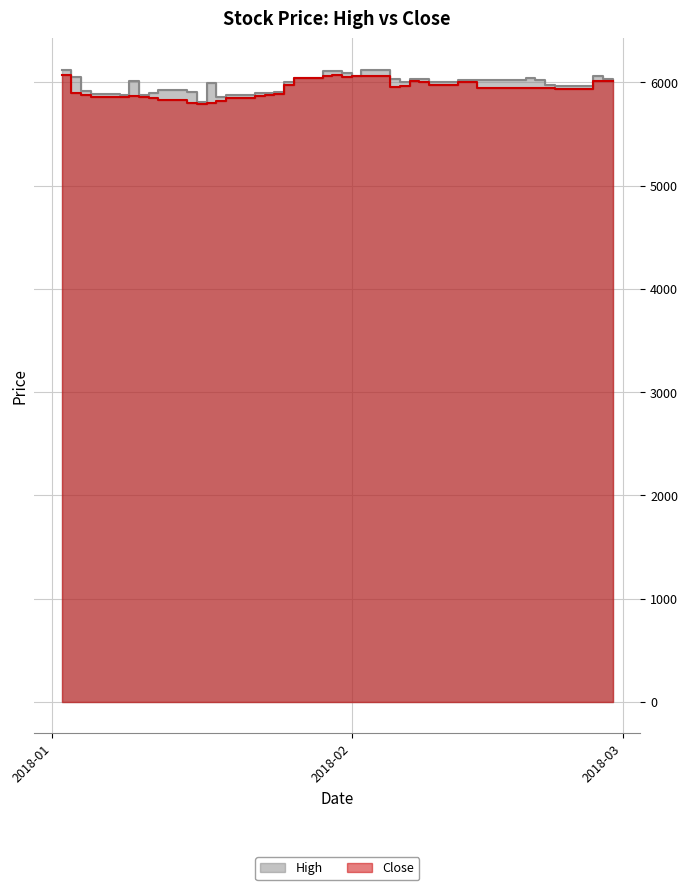

How many interior local valleys does the High series have?

7